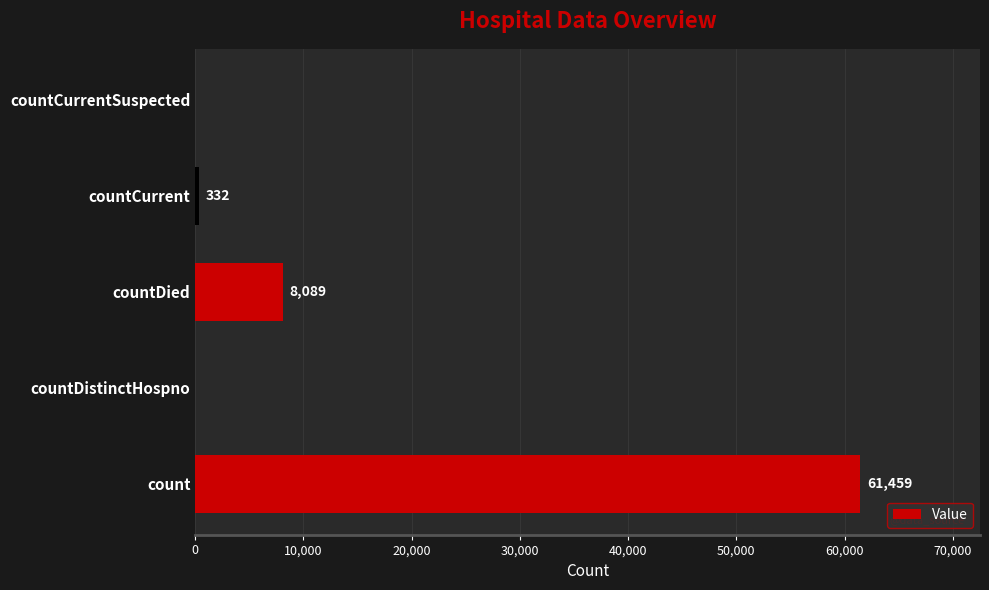

Reading top to bottom, extract all data points from this chart.

countCurrentSuspected=0	countCurrent=332	countDied=8089	countDistinctHospno=0	count=61459